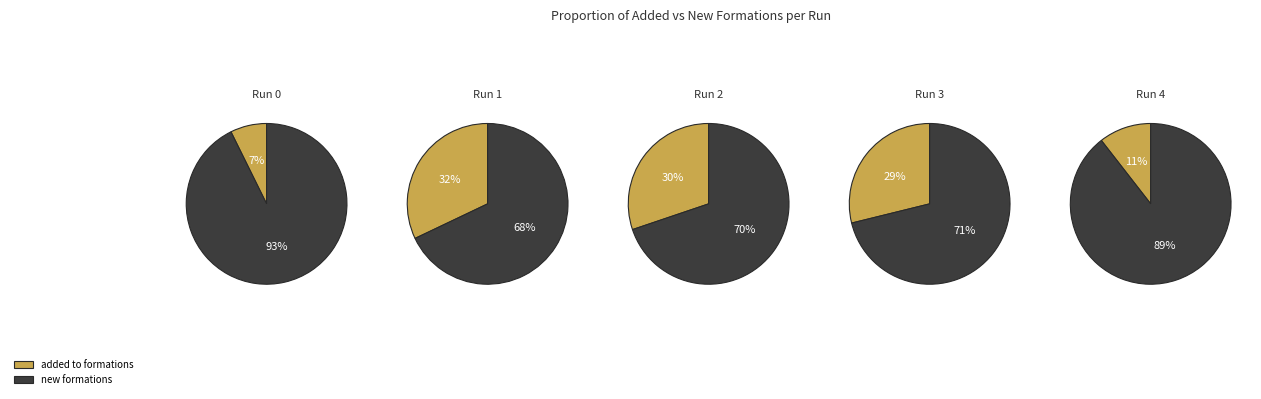

How much of the chart is everything except Run 2?

70.9%